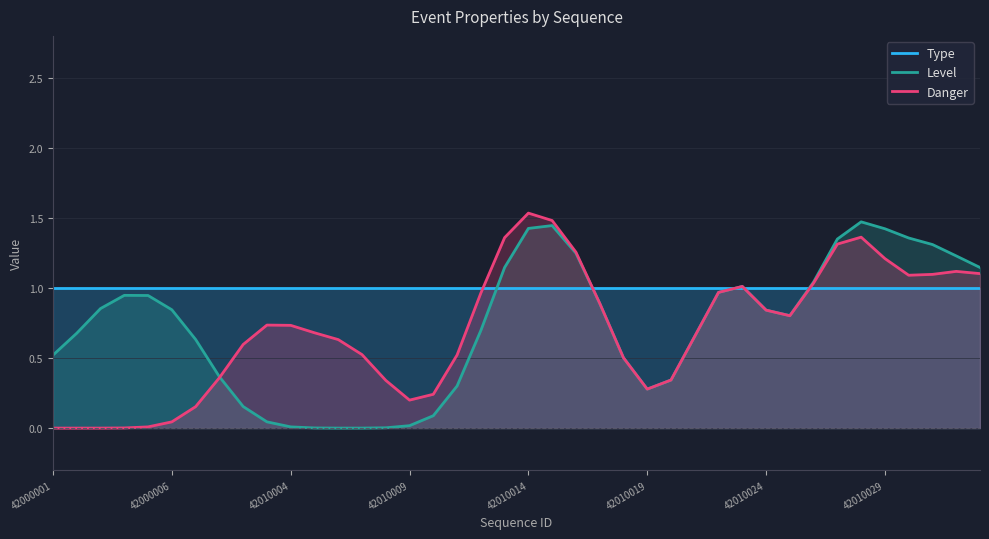

Does the chart display data point markers on the line(s)?

No